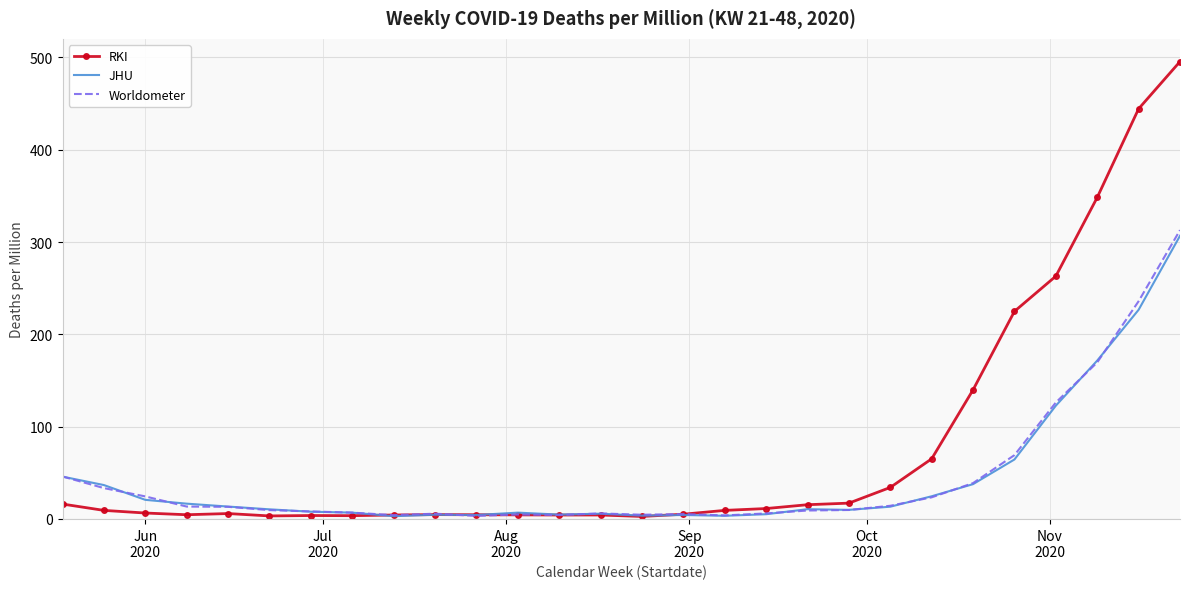

Which series has the largest total across all categories?

RKI